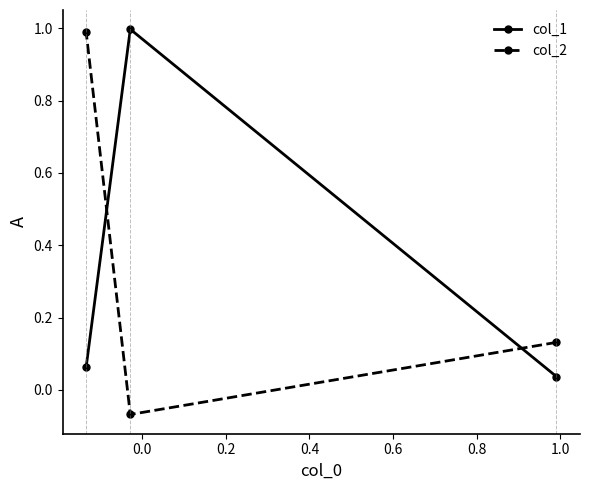

Which series has the widest spread of values?

col_2